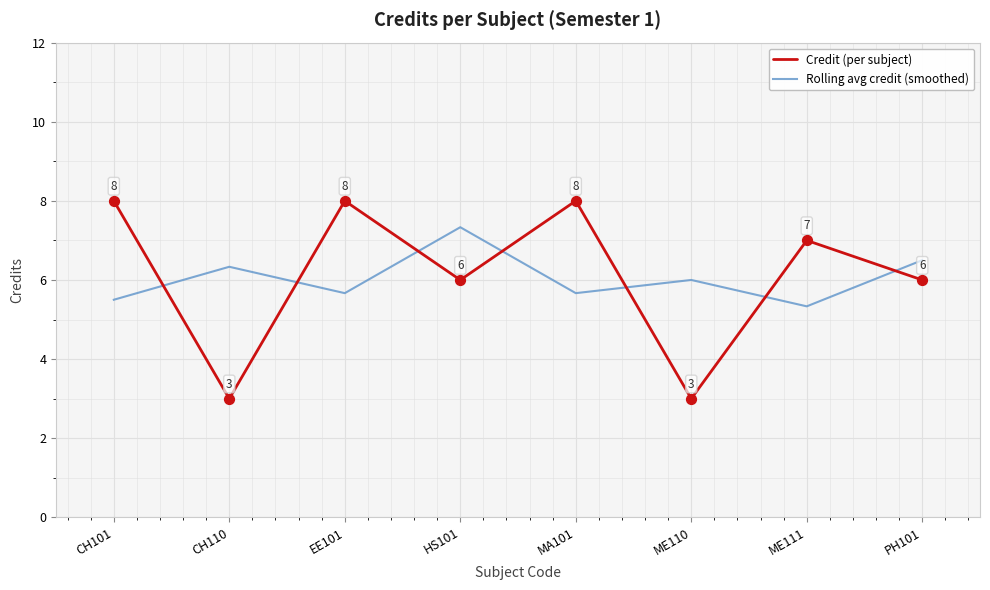

What is the total value across all series at MA101?

13.7